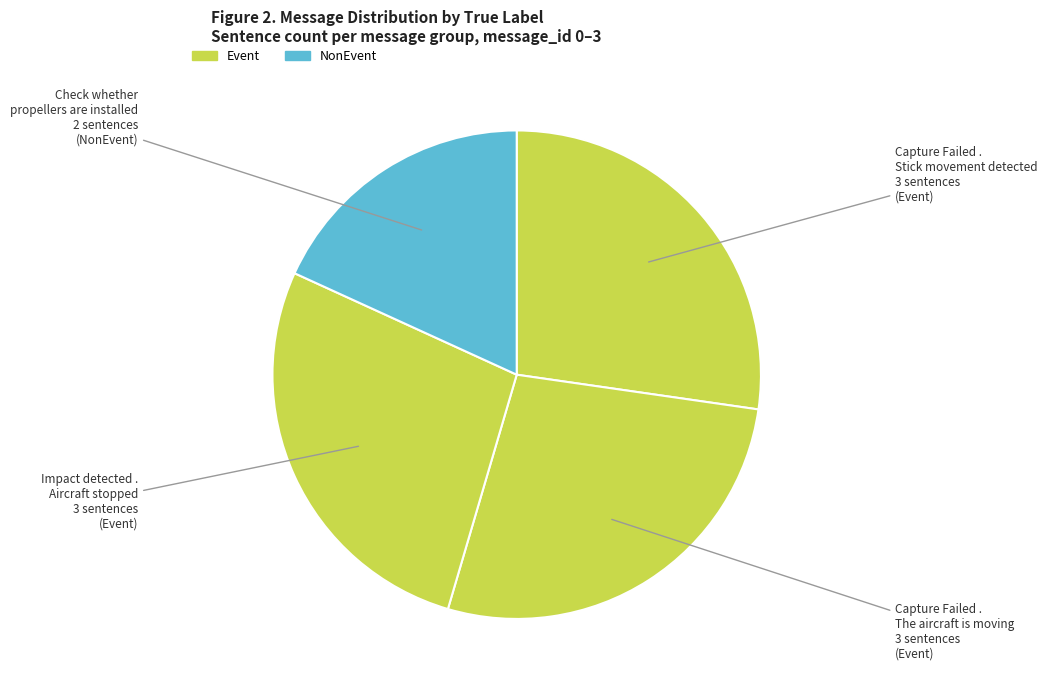

Is Check whether propellers are installed the majority of the pie?

No